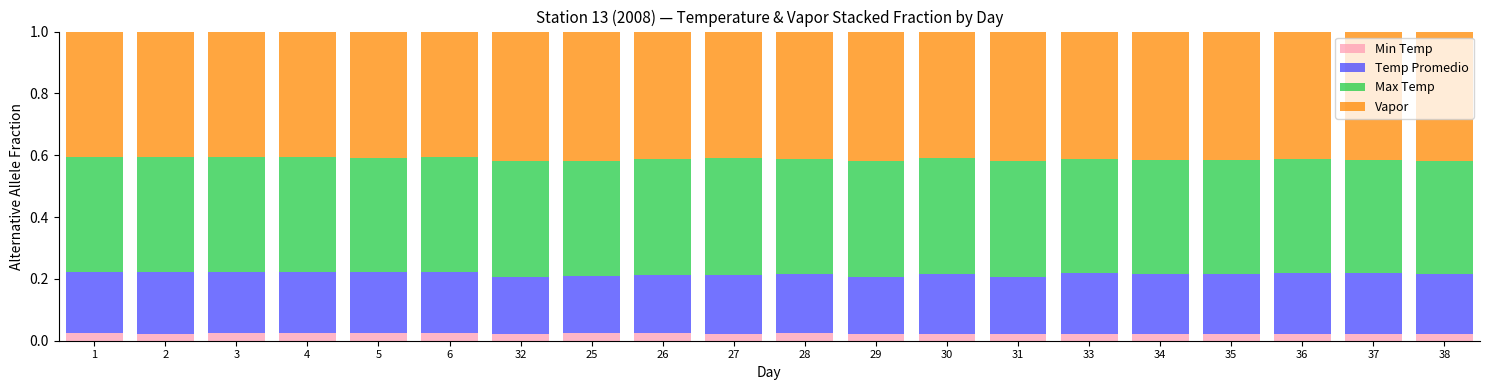

What is the total value across all series at 1?

1.0